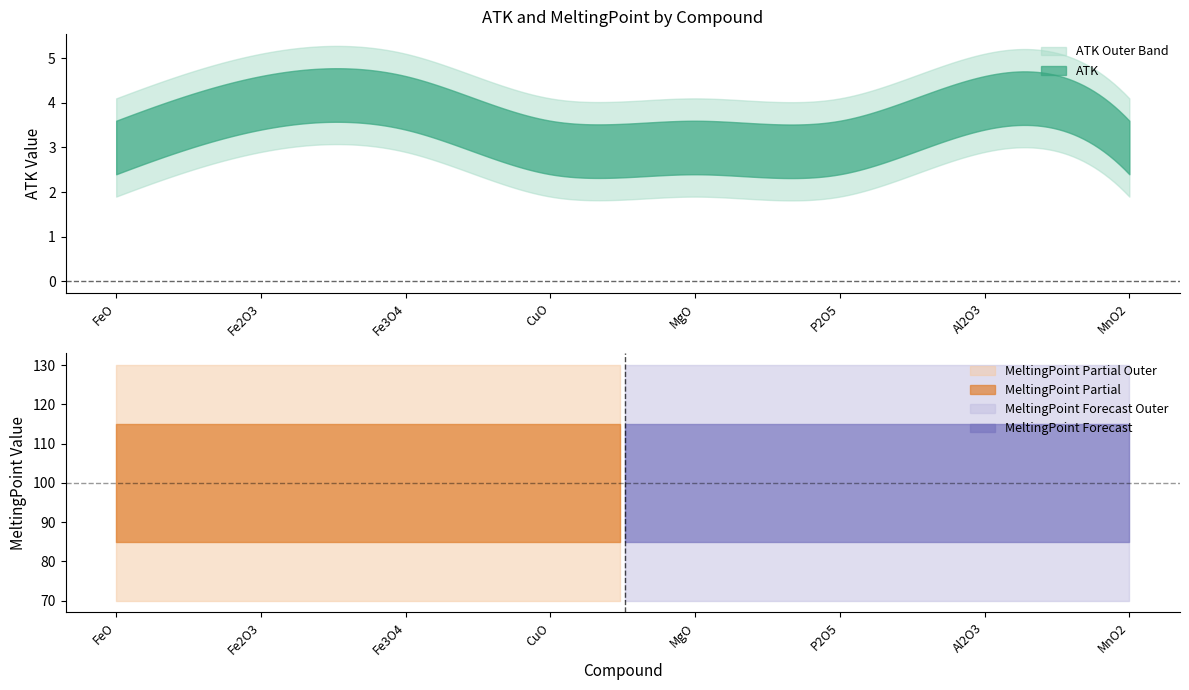

At which label does ATK reach its minimum?

FeO